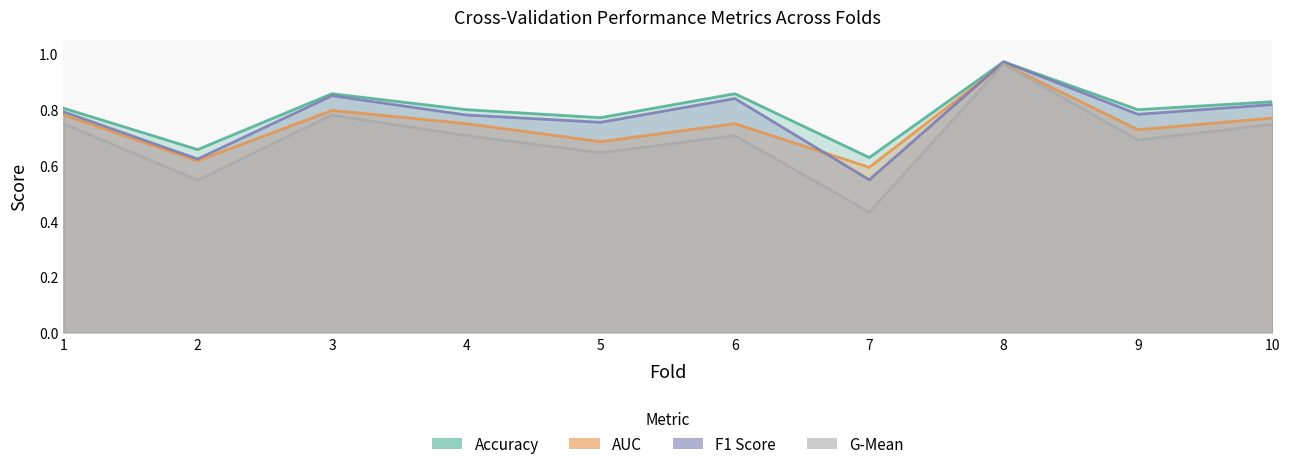

What is the greatest value displayed?

1.0